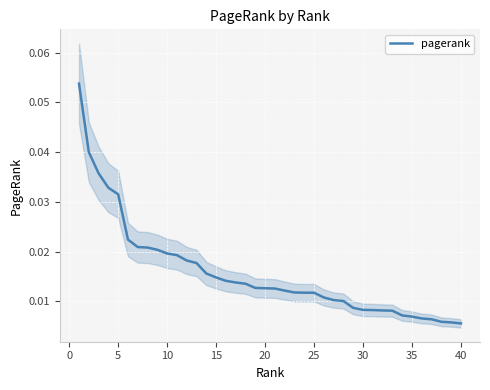

Does the chart display data point markers on the line(s)?

No